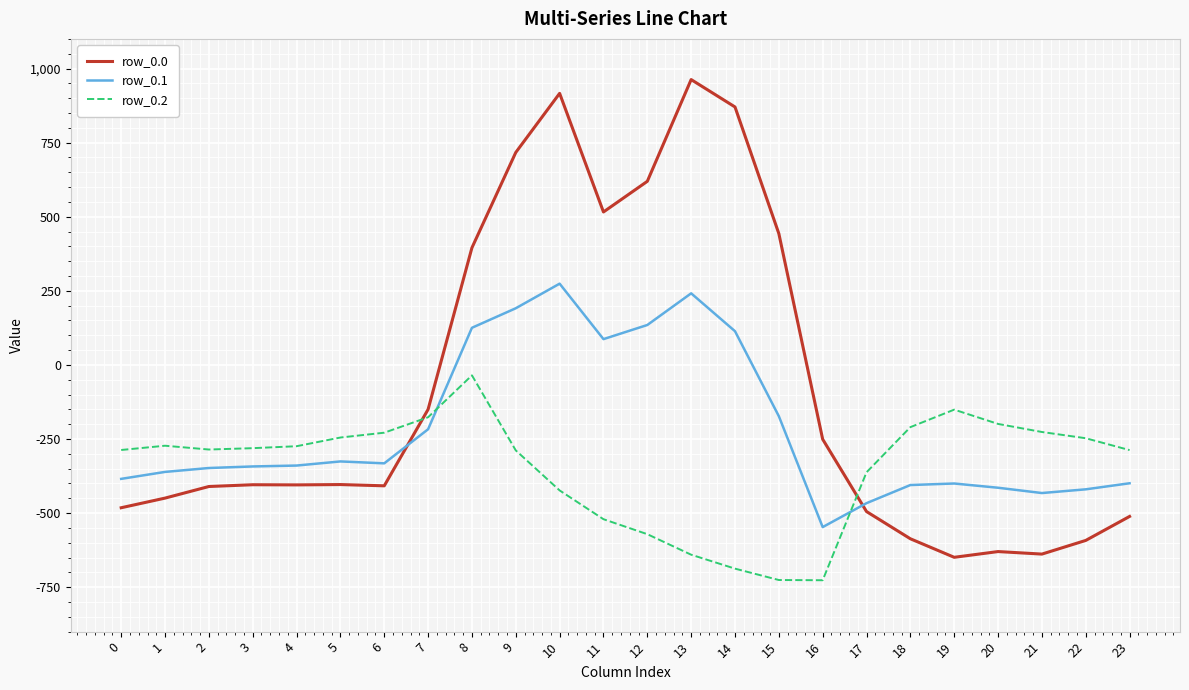

What is the difference between the maximum and minimum values in the row_0.0 series?

1611.9